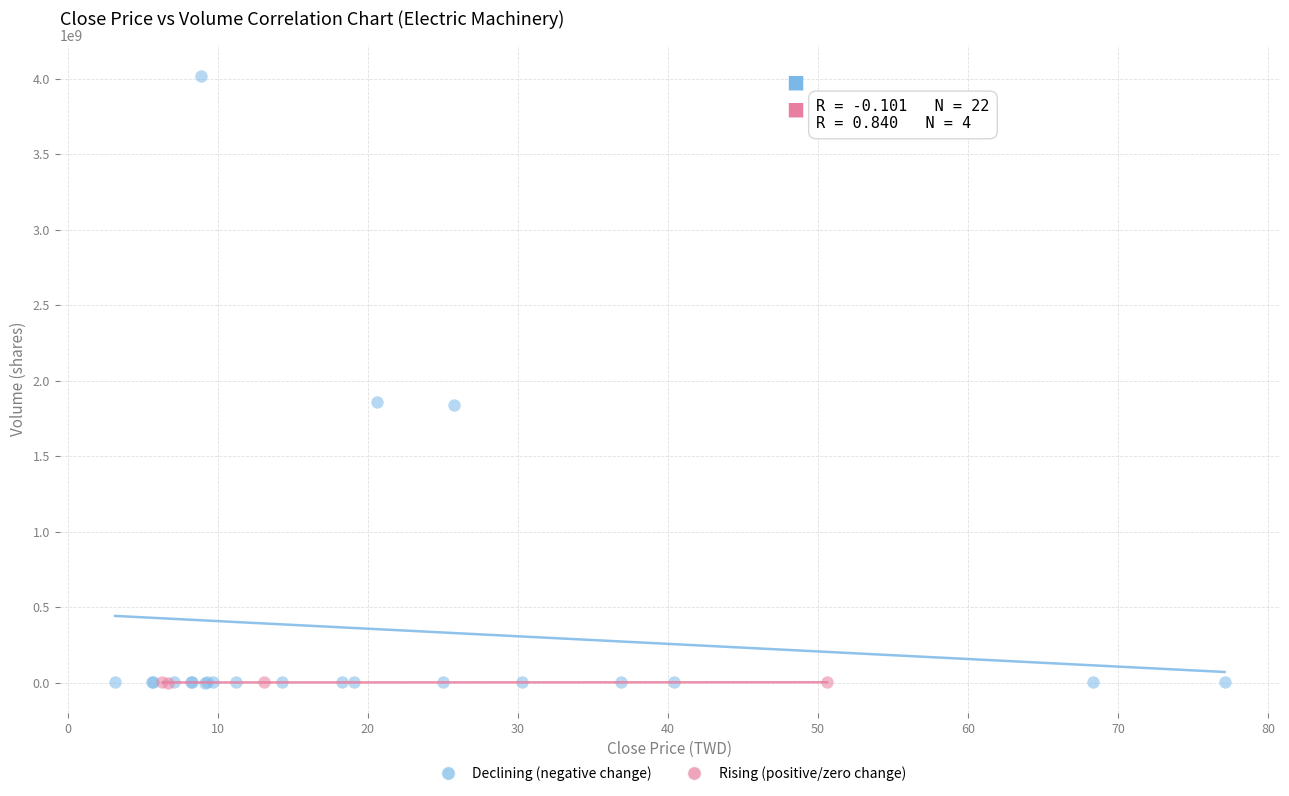

What are all the series names shown in the legend?

Declining (negative change), Rising (positive/zero change)